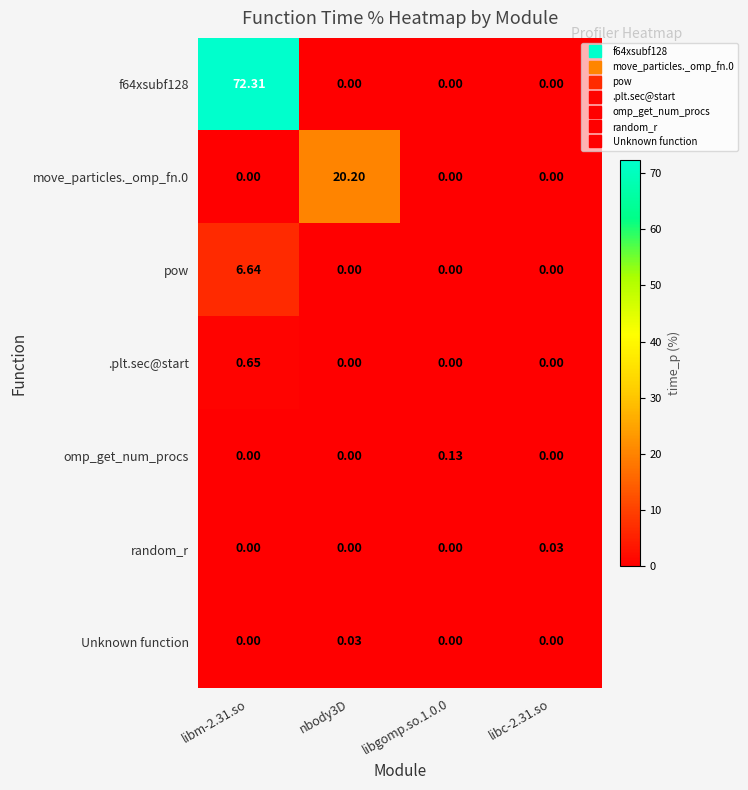

Which series changed the most between libgomp.so.1.0.0 and libc-2.31.so?

omp_get_num_procs